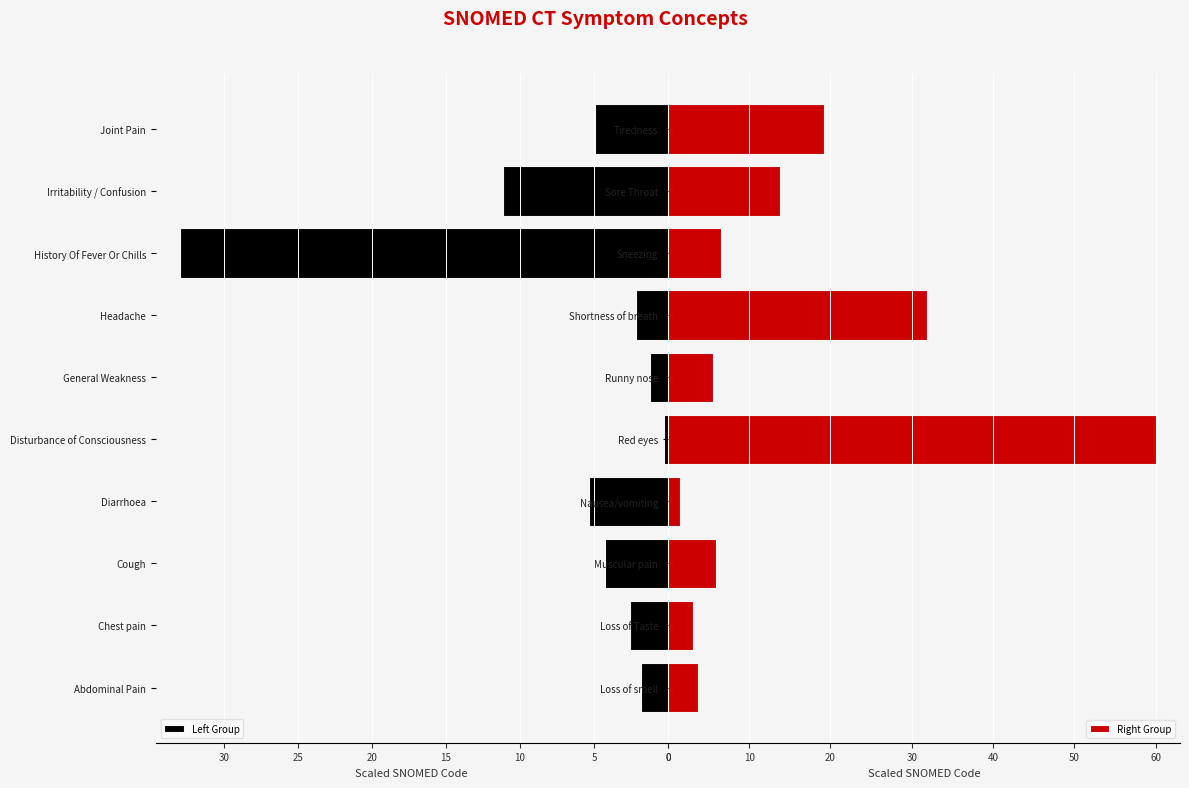

What is the value of the Right Group bar at the 2nd from the left?

3.2